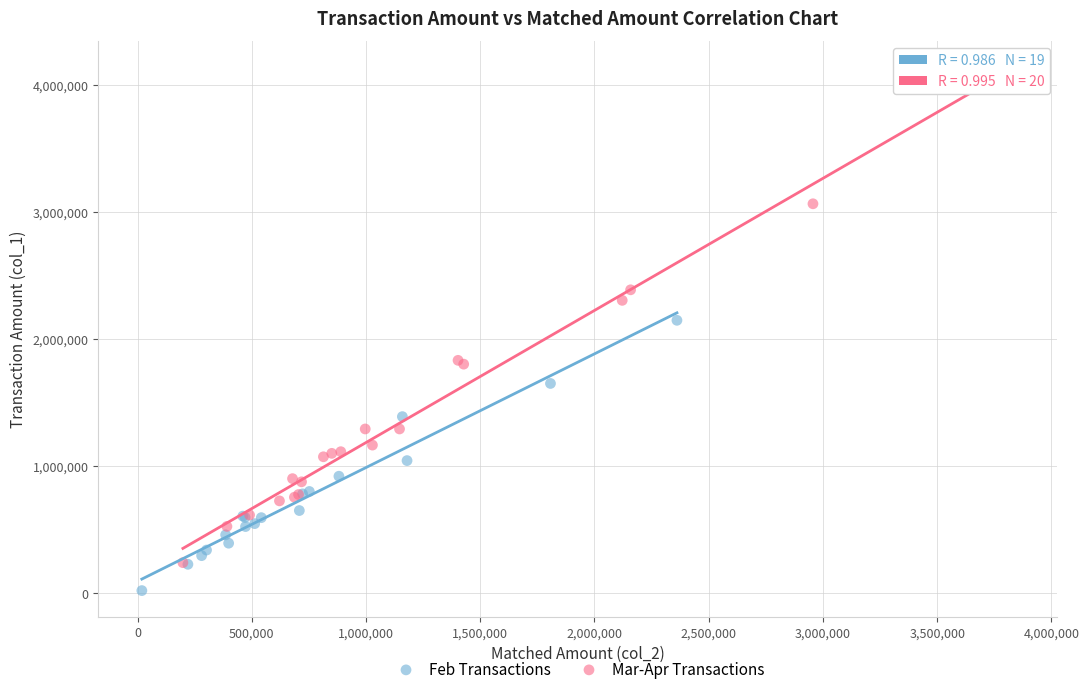

Which series reaches the minimum Y coordinate?

Feb Transactions